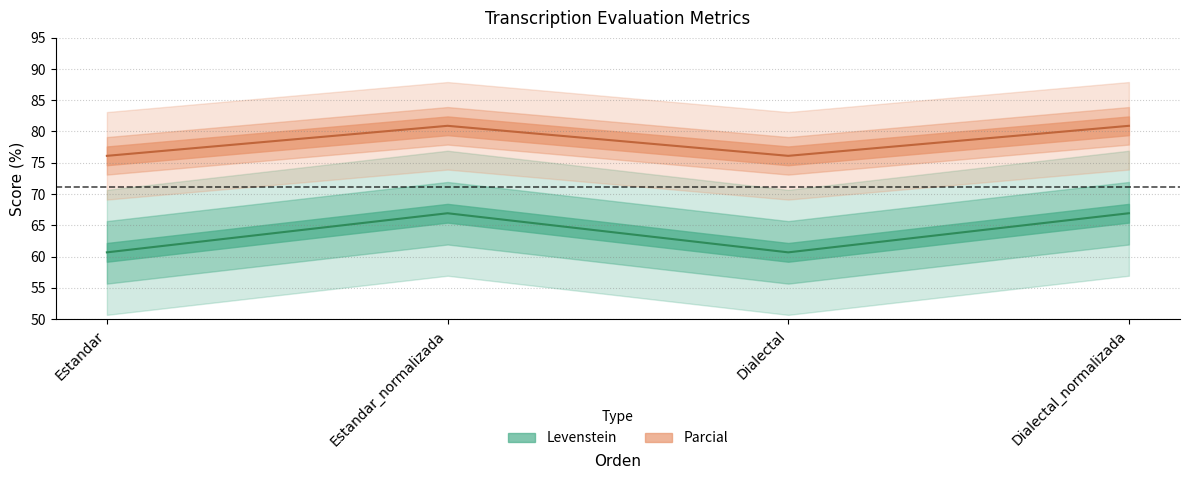

True or false: Parcial and Levenstein intersect in this chart.

False